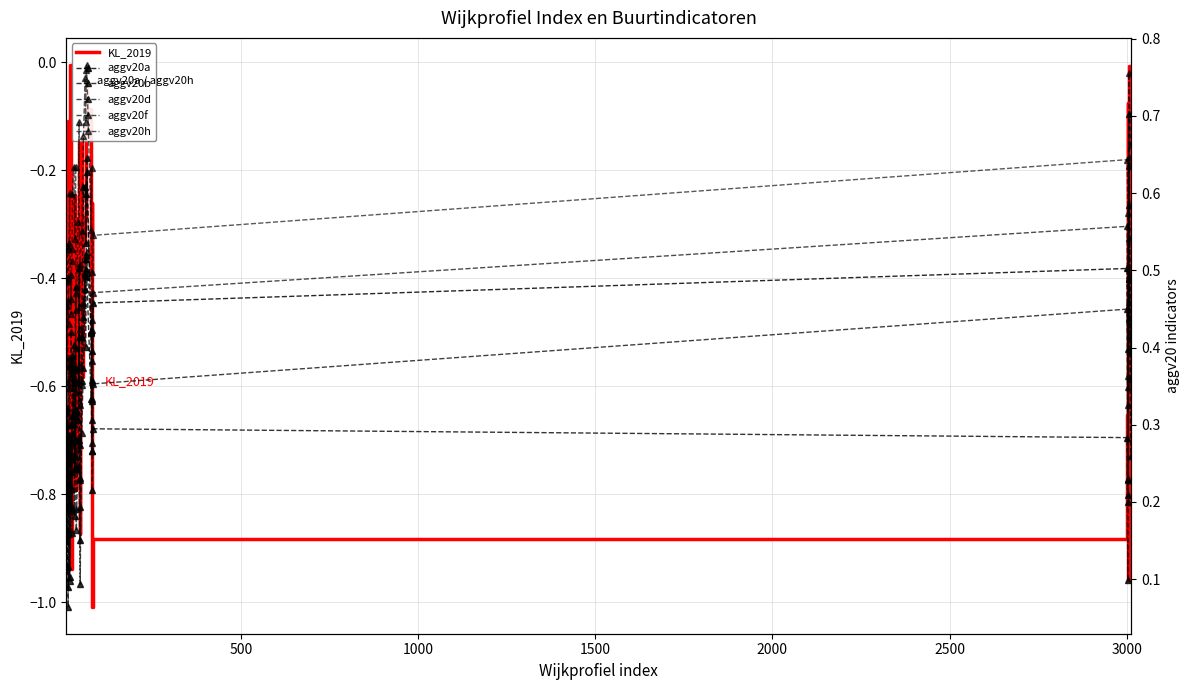

True or false: aggv20a and aggv20f cross at least once.

True